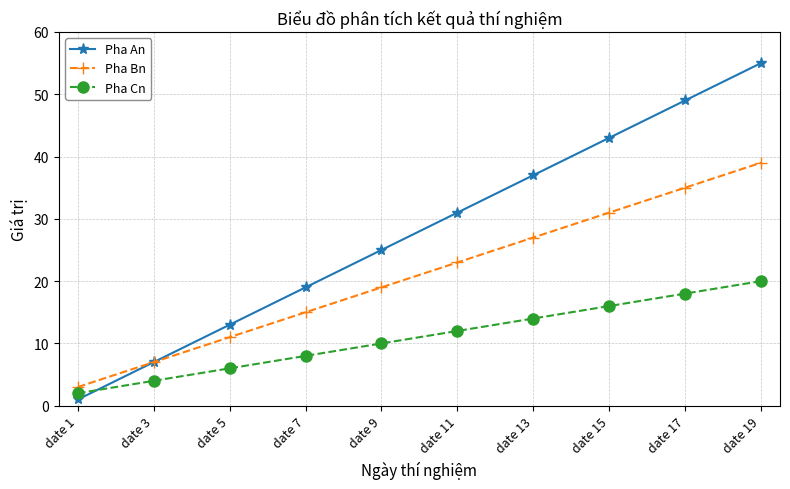

How many intersections are there between Pha An and Pha Cn?

1